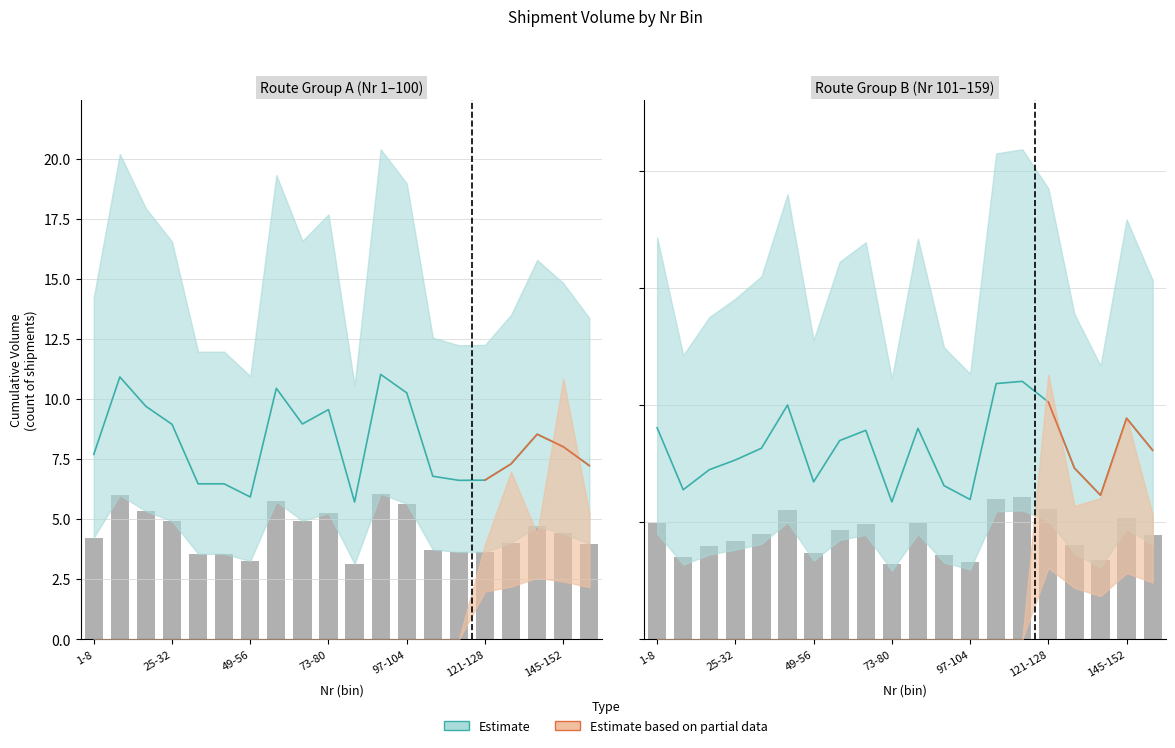

What is the difference between the values at 17 and 10?

1.6